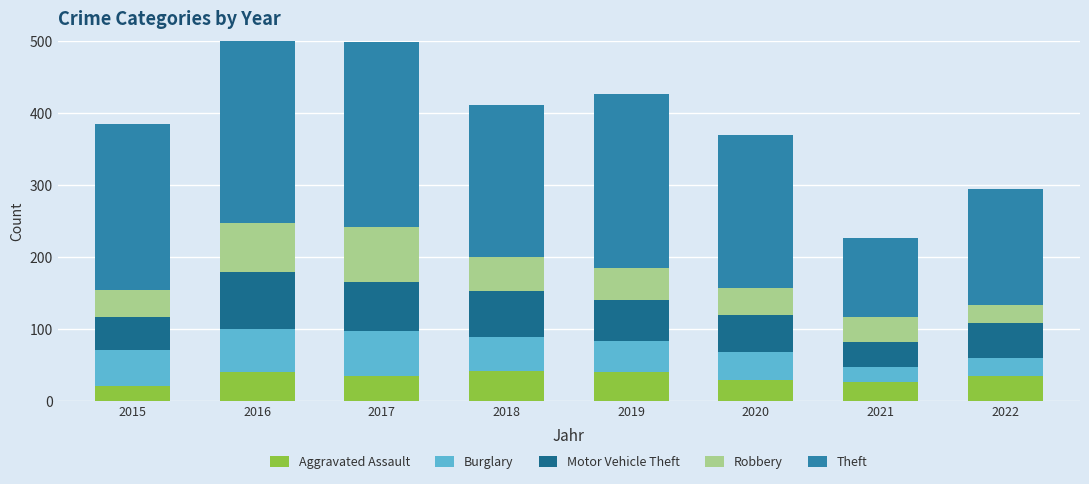

Rank the series at 2018 from lowest to highest value.

Aggravated Assault, Burglary, Robbery, Motor Vehicle Theft, Theft